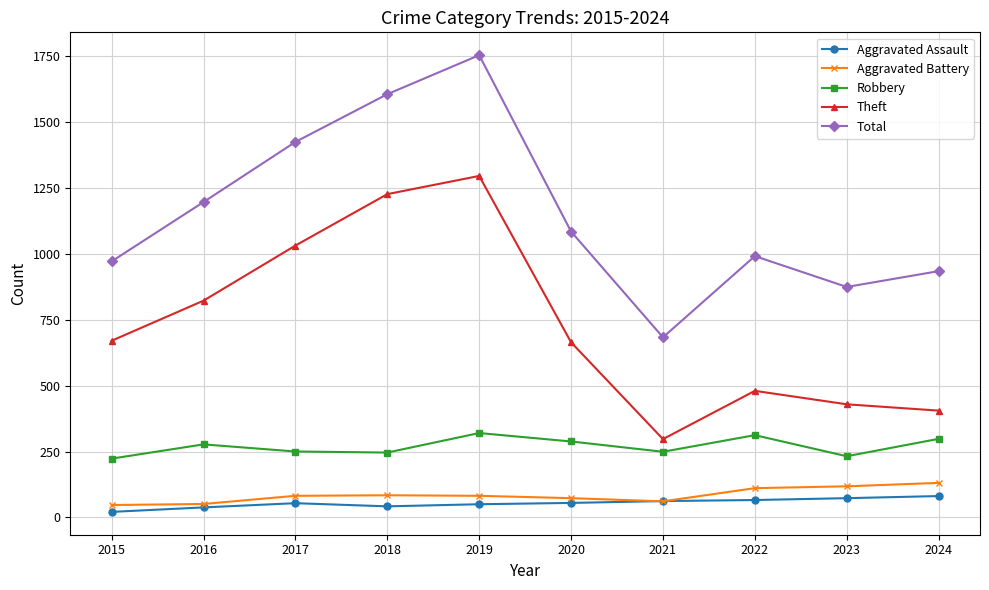

Is it true that Aggravated Battery equals 47 at 2015?

True